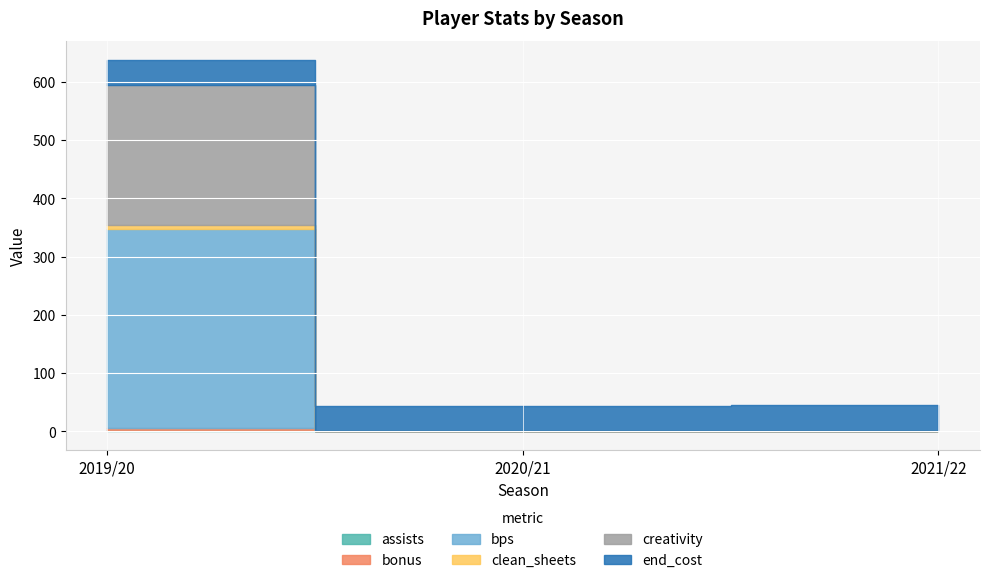

What is the sum of all clean_sheets values?

6.0